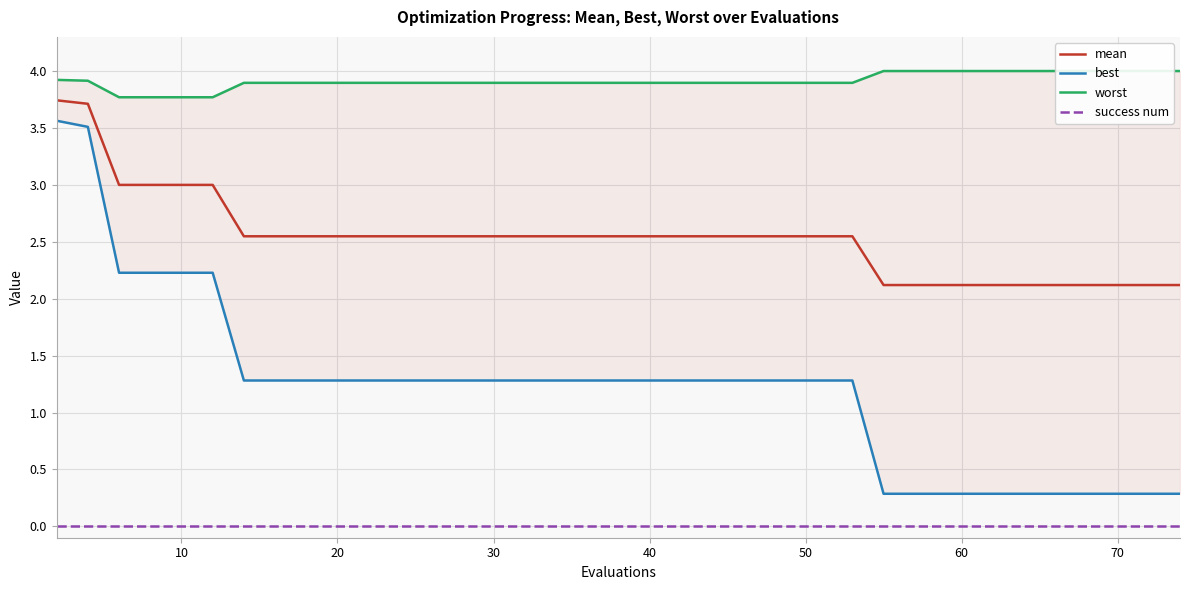

True or false: mean and success num cross at least once.

False